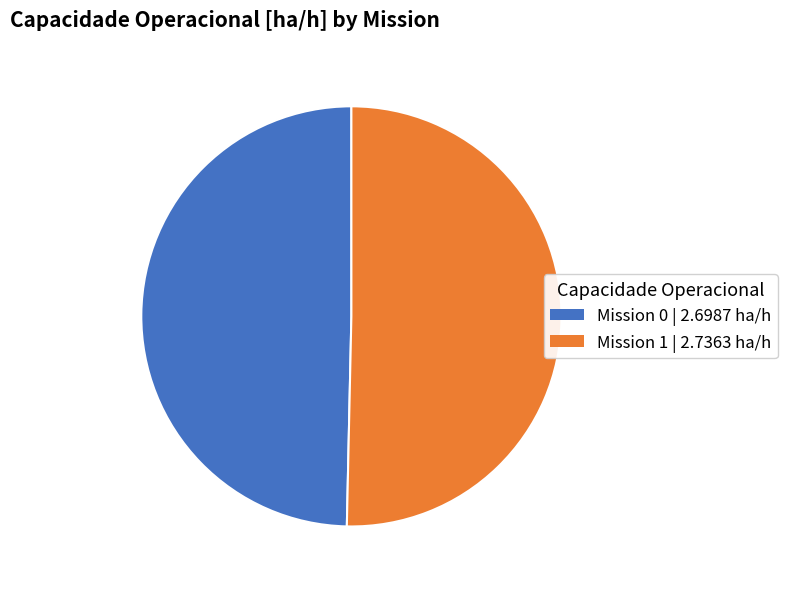

Which slice is the smallest?

Row 0 (2.6987 ha/h)